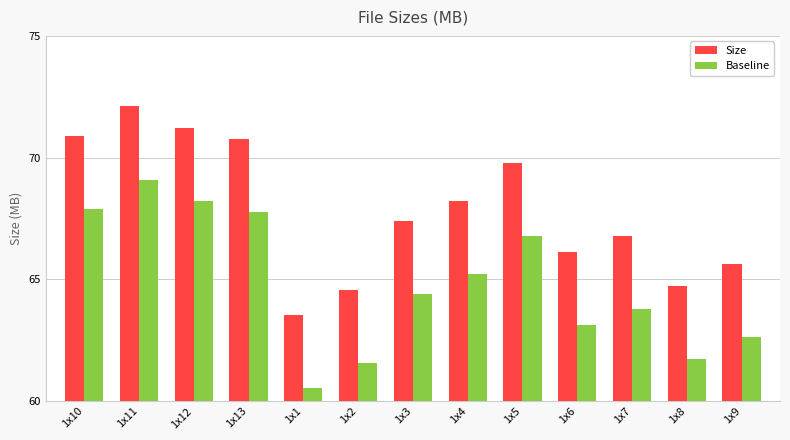

Which label corresponds to the smallest value in the chart?

1x1